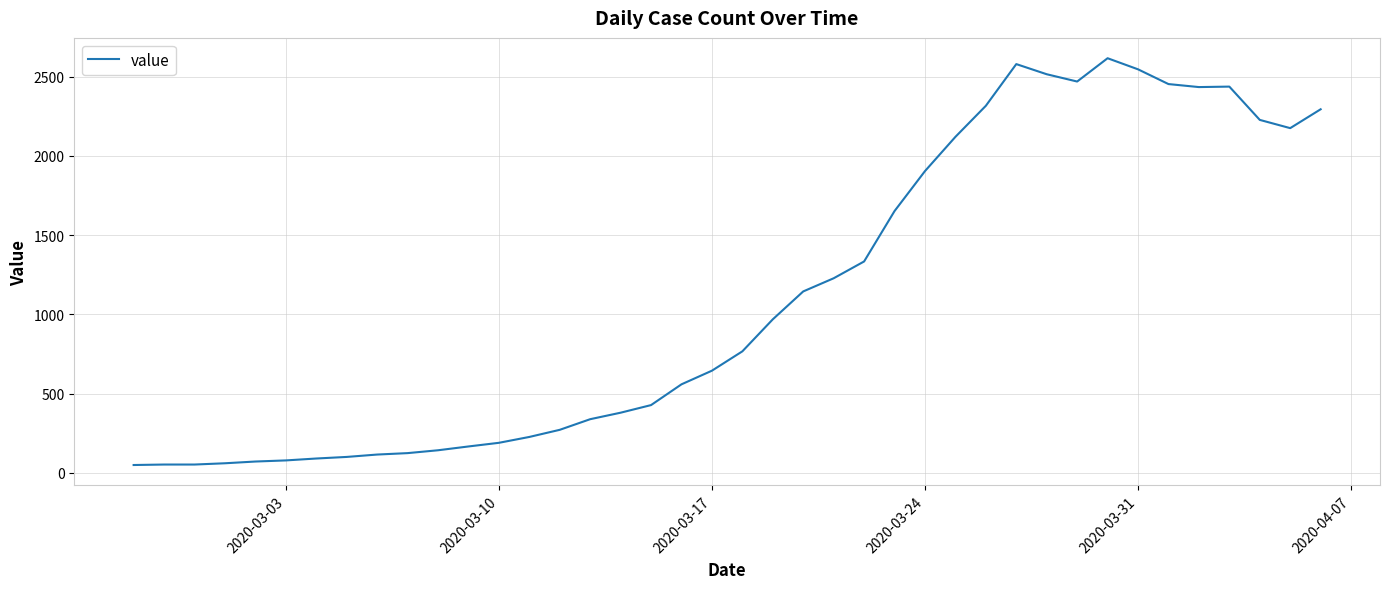

What is the maximum value shown in the chart?

2616